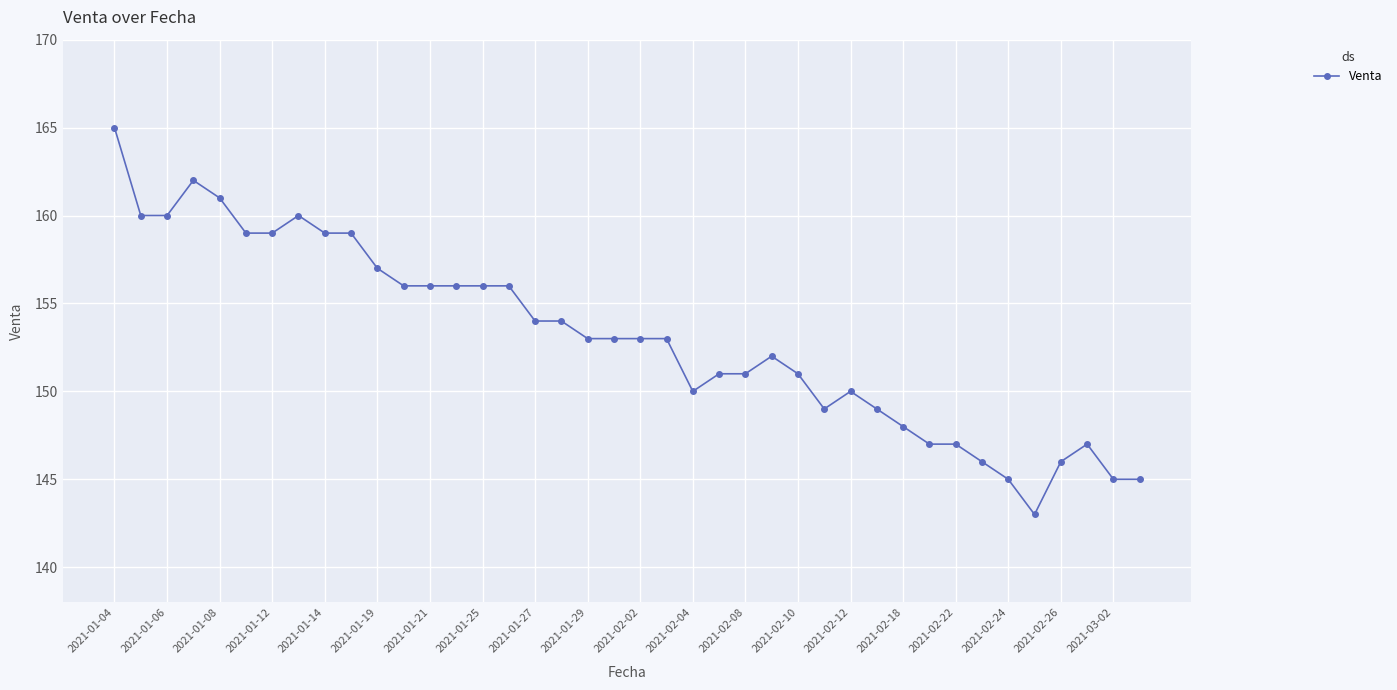

What is the value of the 39th point from the left?

145